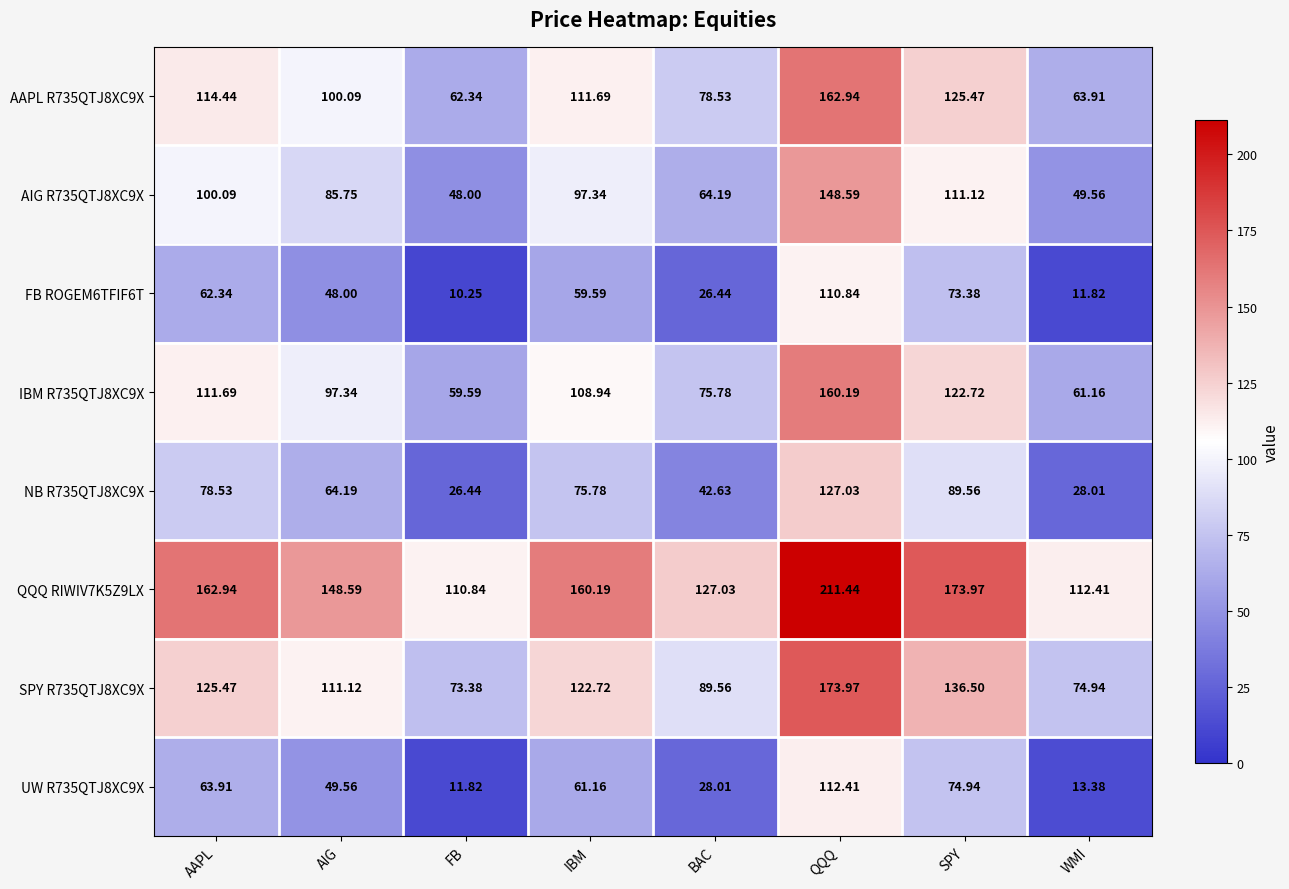

At which category is the sum across all series the highest?

QQQ